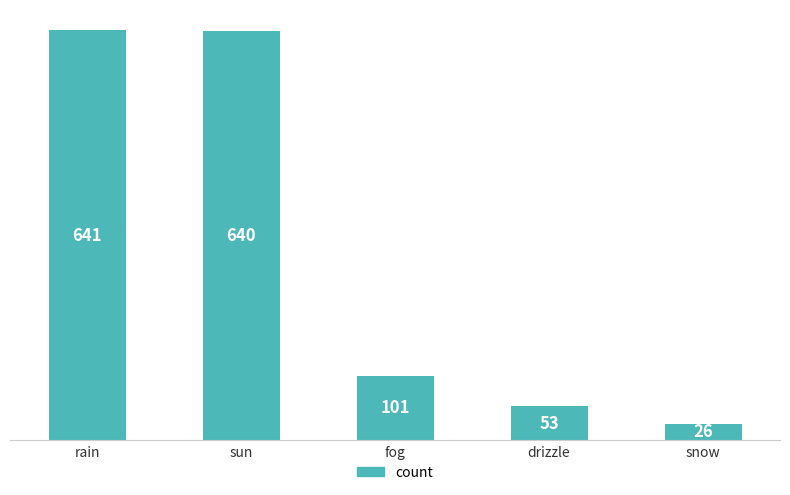

Are the bars horizontal?

No